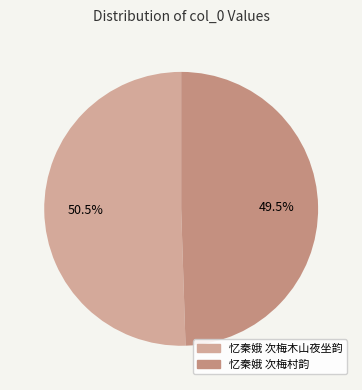

Which category has the smallest portion of the pie?

忆秦娥 次梅村韵